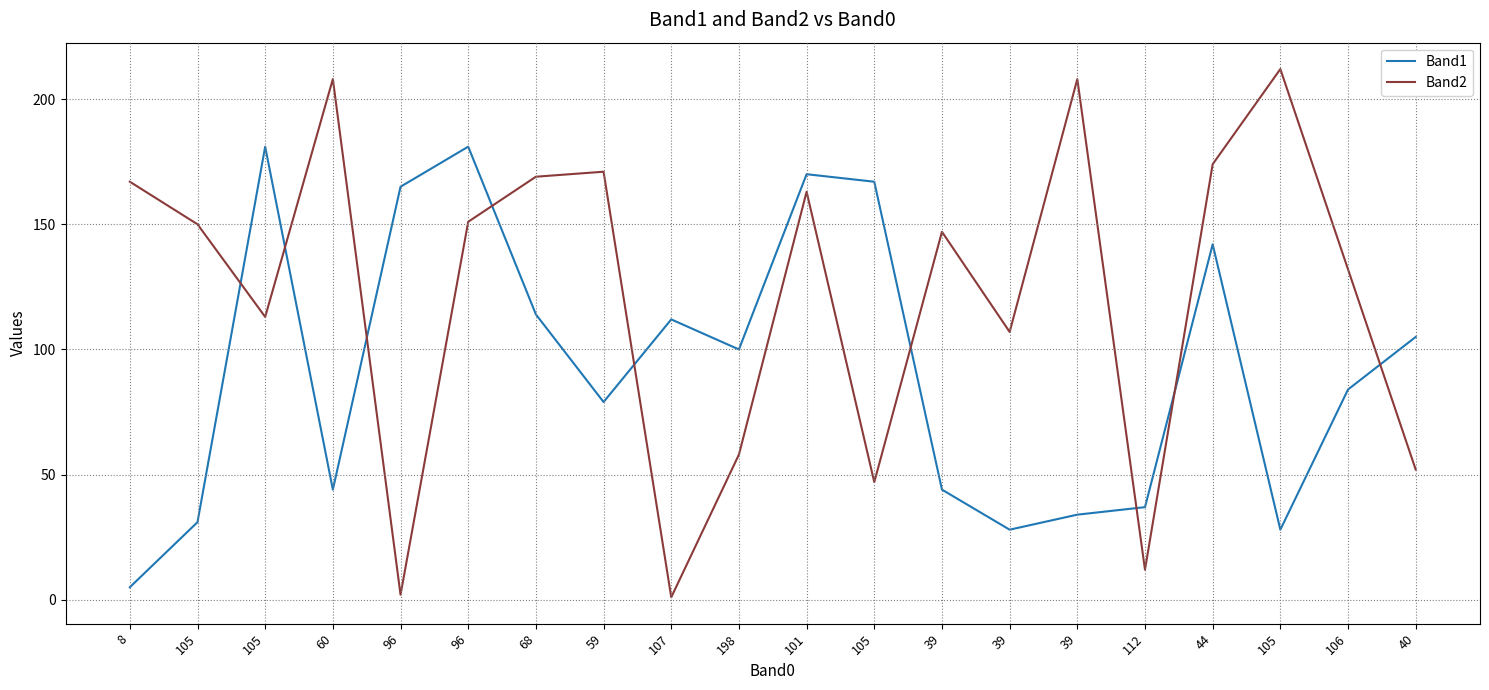

What is the difference between the Band1 values at 96 and 39?

131